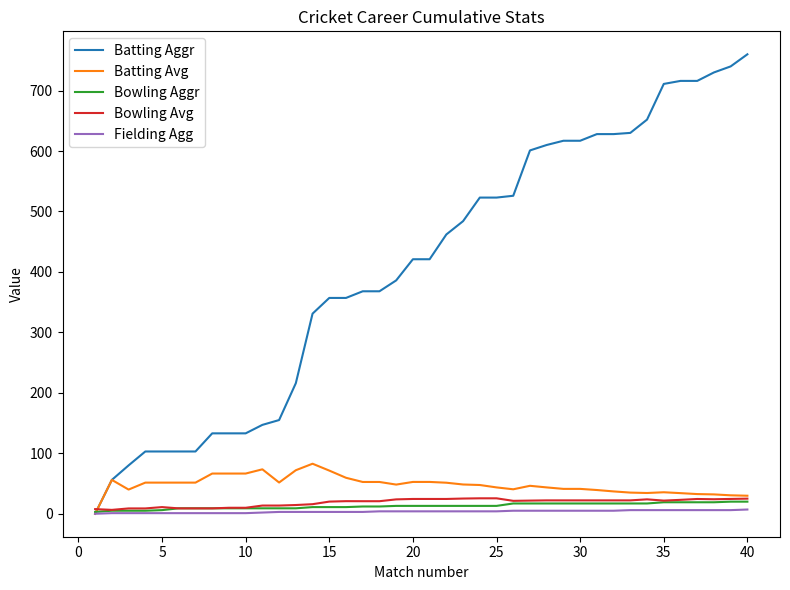

What is the maximum value shown in the chart?

760.0